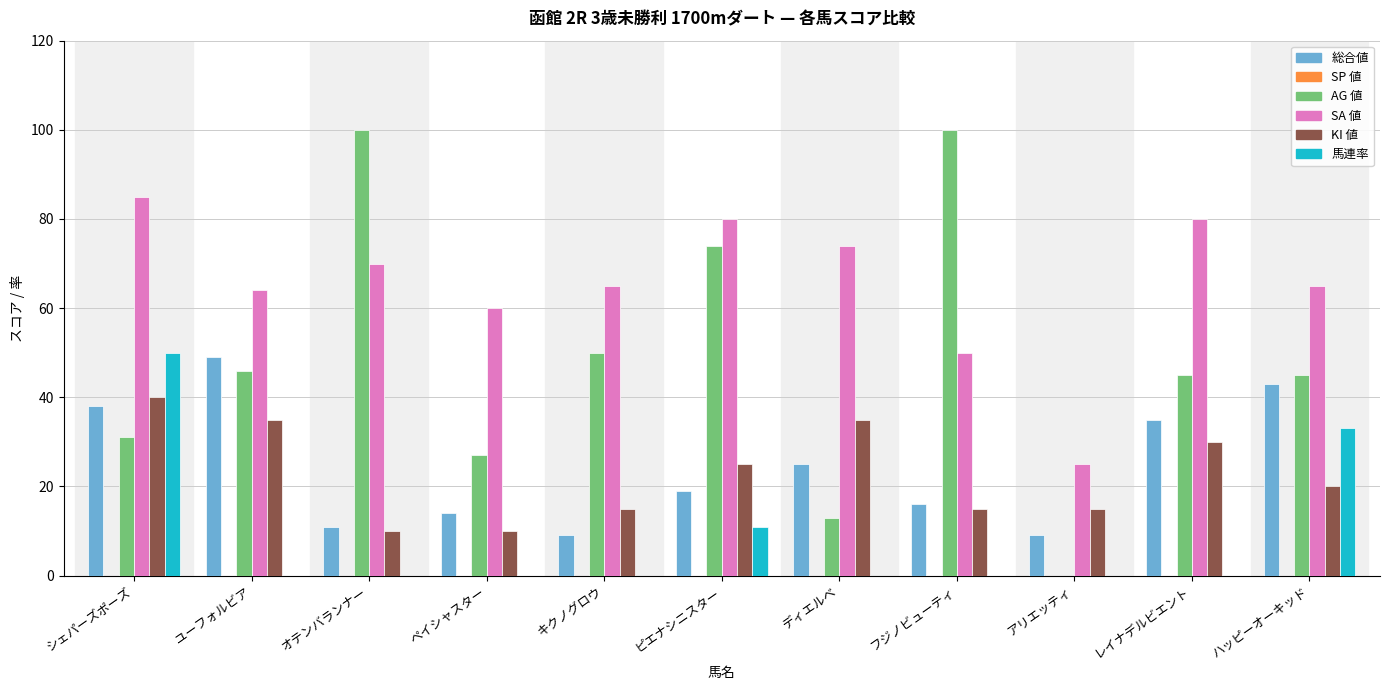

What is the spread (max minus min) of values at ペイシャスター?

60